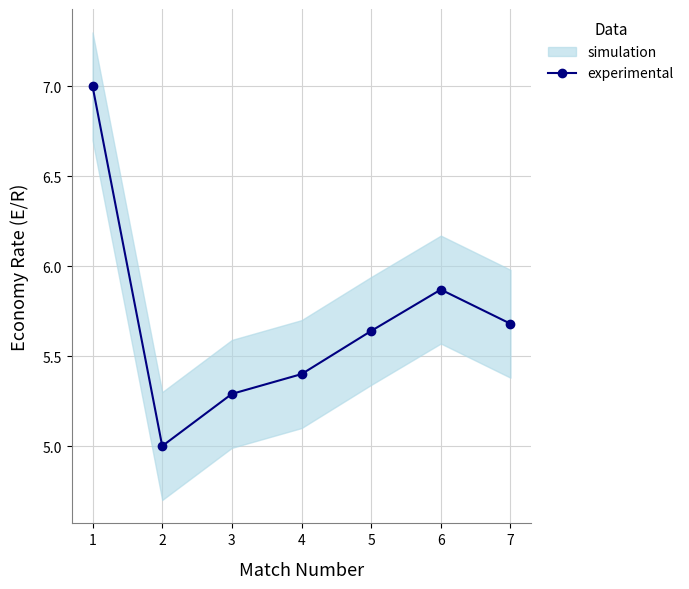

The experimental series shows 9.3 at 4. True or false?

False